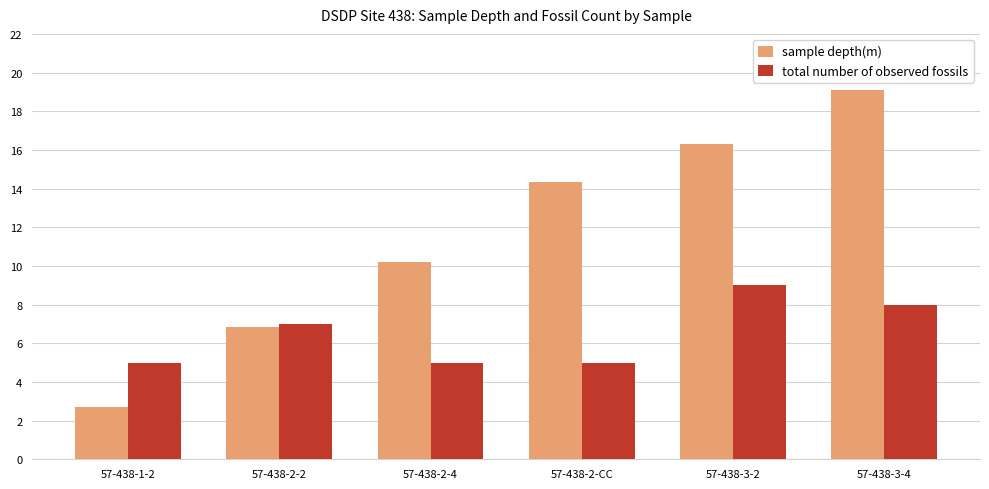

Rank the series by their maximum value, from highest to lowest.

sample depth(m), total number of observed fossils